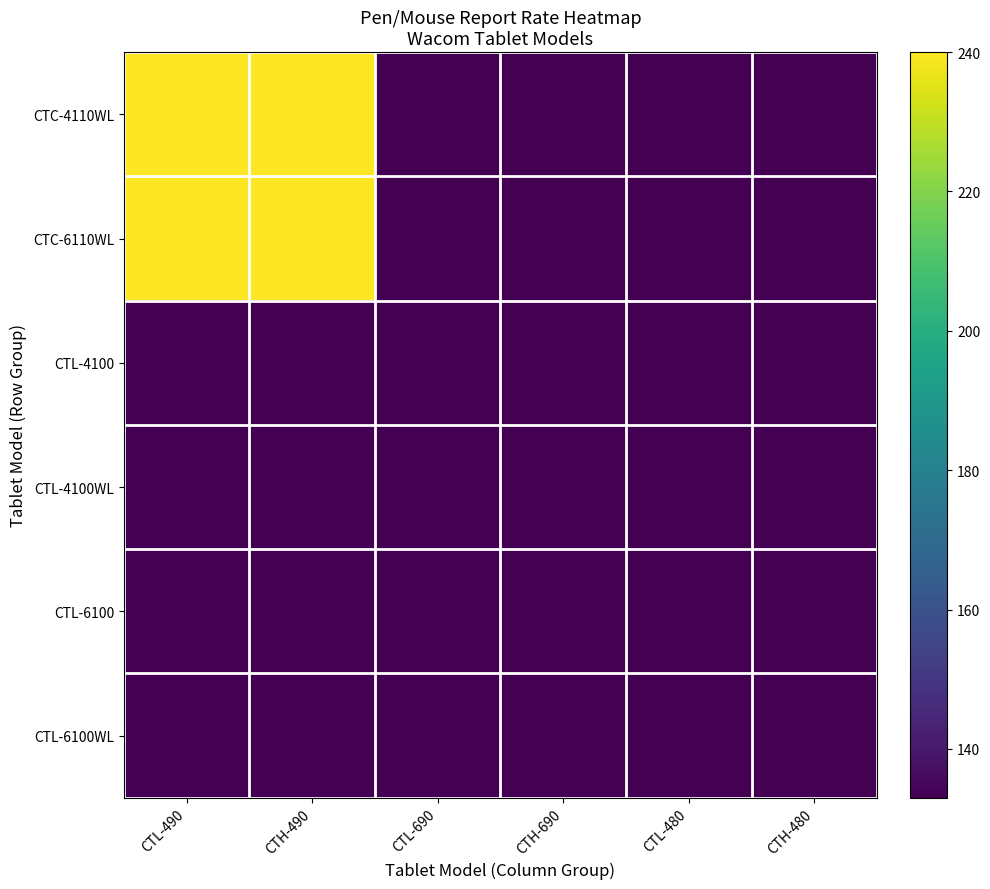

Reading right to left, what are all the values shown in this chart?

CTC-4110WL: CTH-480=133	CTL-480=133	CTH-690=133	CTL-690=133	CTH-490=240	CTL-490=240
CTC-6110WL: CTH-480=133	CTL-480=133	CTH-690=133	CTL-690=133	CTH-490=240	CTL-490=240
CTL-4100: CTH-480=133	CTL-480=133	CTH-690=133	CTL-690=133	CTH-490=133	CTL-490=133
CTL-4100WL: CTH-480=133	CTL-480=133	CTH-690=133	CTL-690=133	CTH-490=133	CTL-490=133
CTL-6100: CTH-480=133	CTL-480=133	CTH-690=133	CTL-690=133	CTH-490=133	CTL-490=133
CTL-6100WL: CTH-480=133	CTL-480=133	CTH-690=133	CTL-690=133	CTH-490=133	CTL-490=133